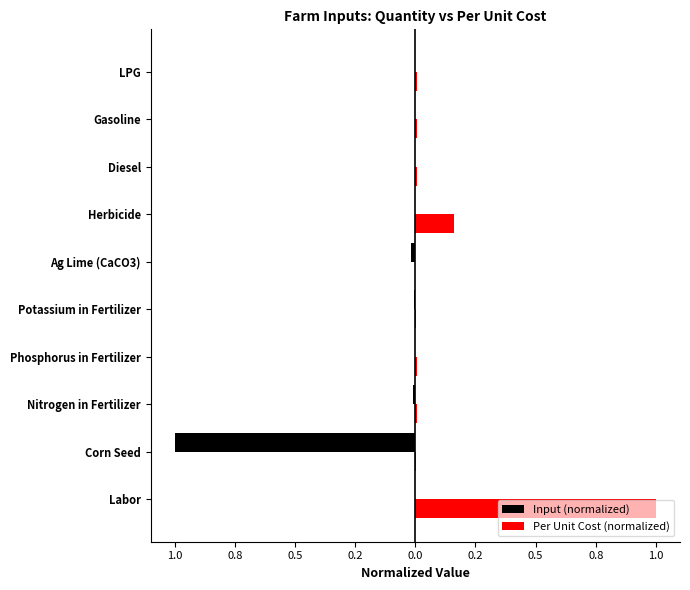

What is the smallest value displayed?

-1.0